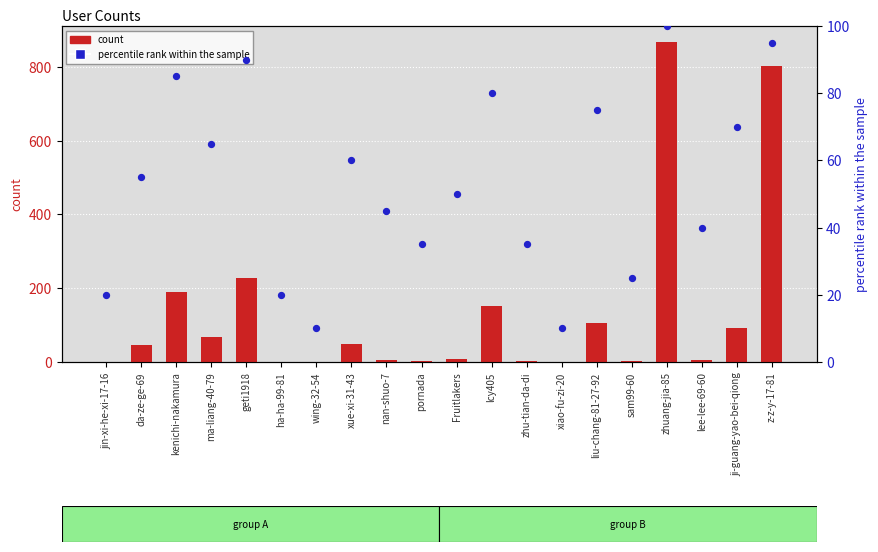

What is the total value across all series at sam99-60?

27.0